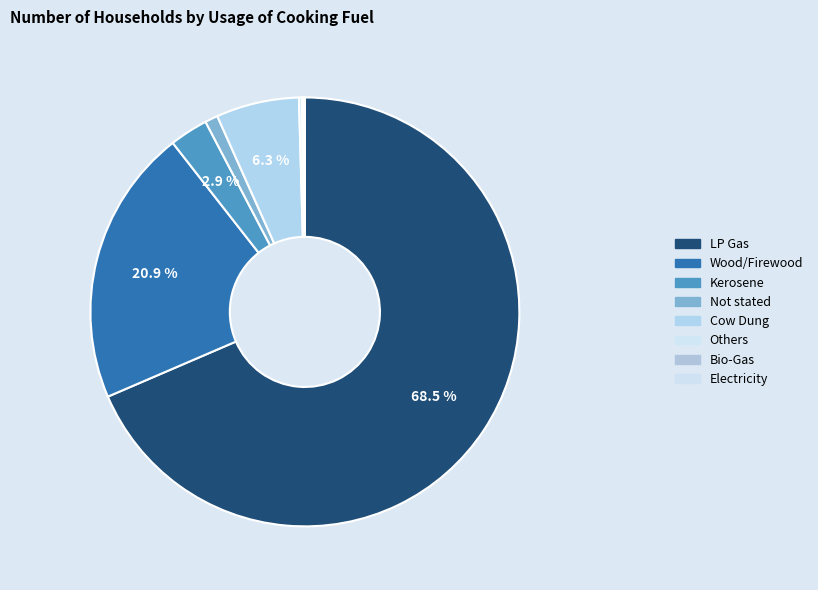

Rank the categories by value from highest to lowest.

LP Gas, Wood/Firewood, Cow Dung, Kerosene, Not stated, Others, Bio-Gas, Electricity